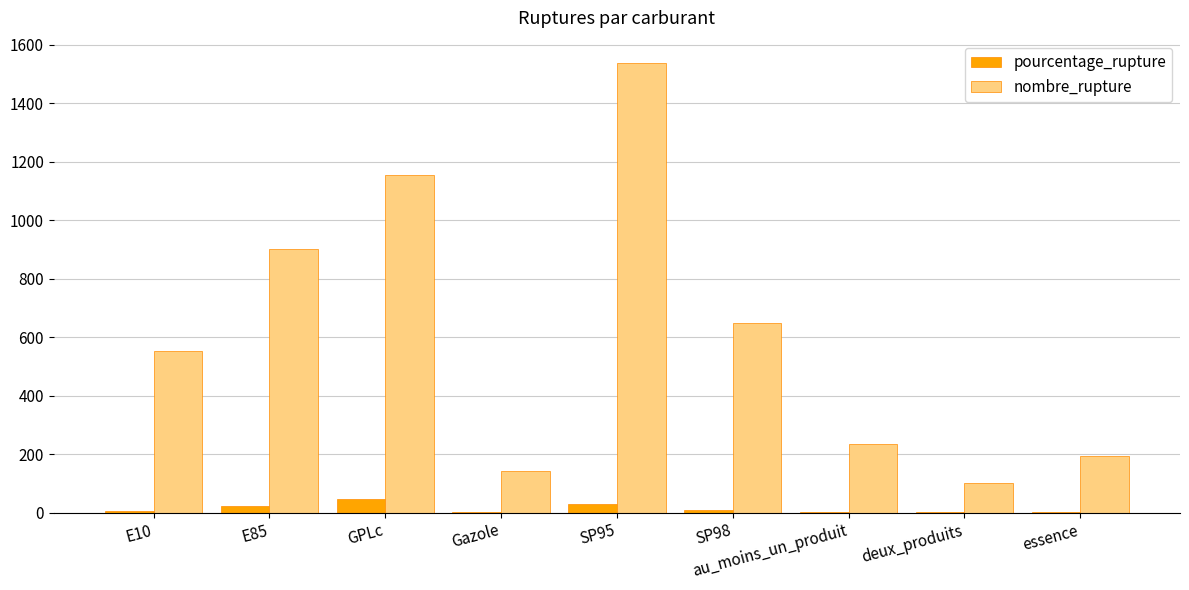

What is the greatest value displayed?

1537.0